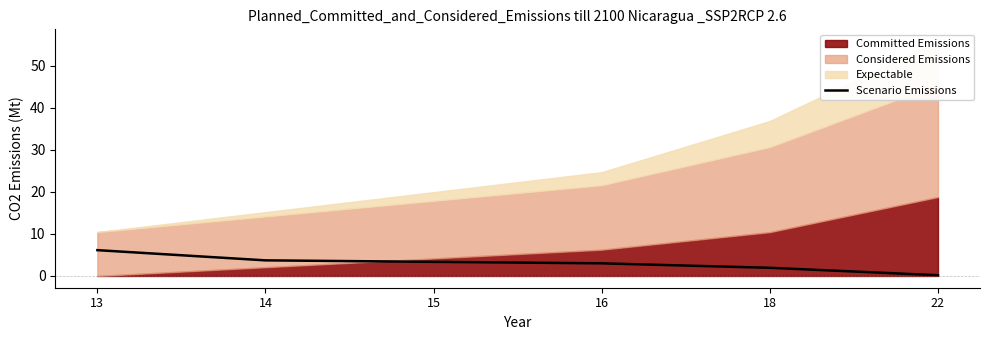

What is the ratio of the value at 14 to the value at 13?

0.6